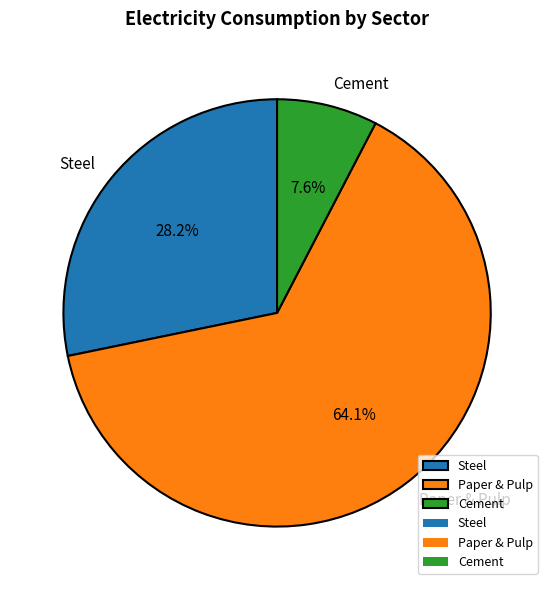

Which has a higher value, Cement or Paper & Pulp?

Paper & Pulp